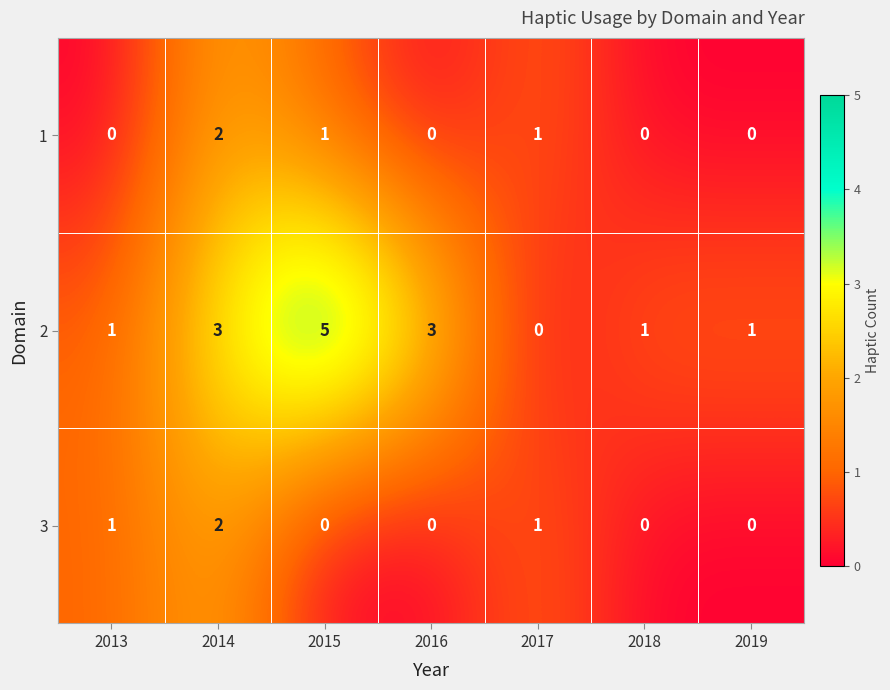

What is the sum of all 2 values?

14